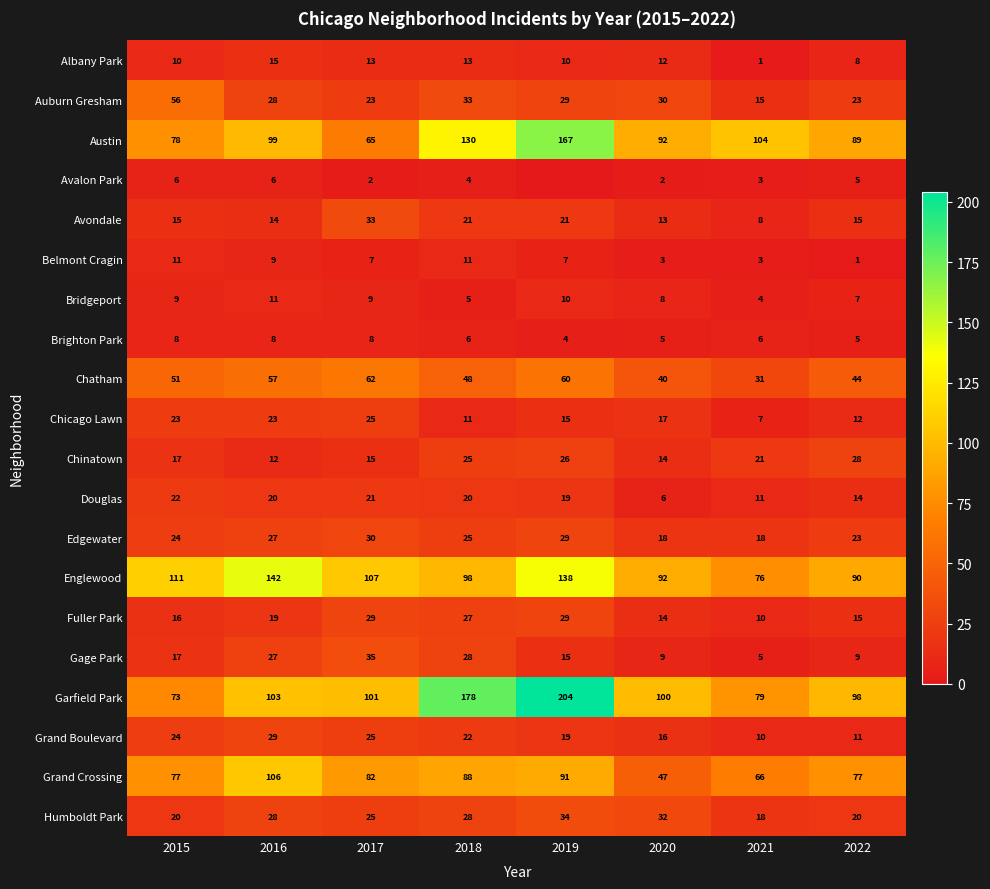

Read the Chinatown value at 2021.

21